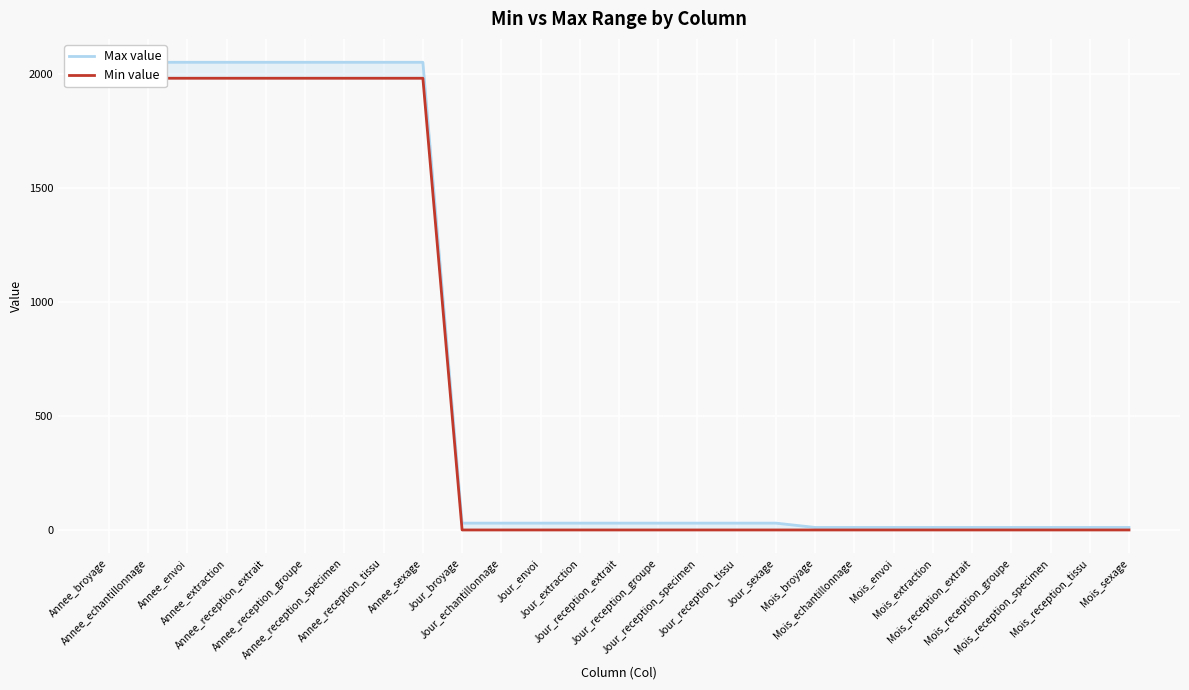

True or false: Max value has more than 0 interior local peaks.

False